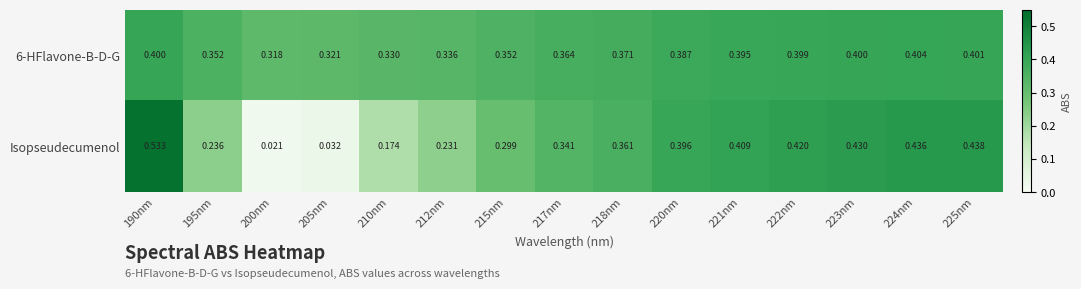

Rank the series by their maximum value, from highest to lowest.

Isopseudecumenol, 6-HFlavone-B-D-G